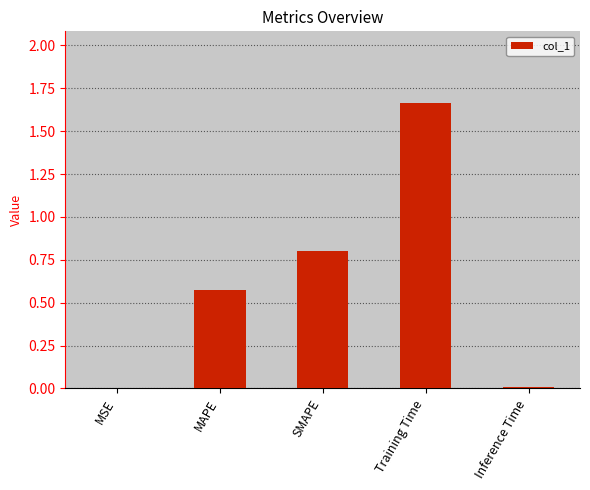

Between MSE and Training Time, which is larger?

Training Time